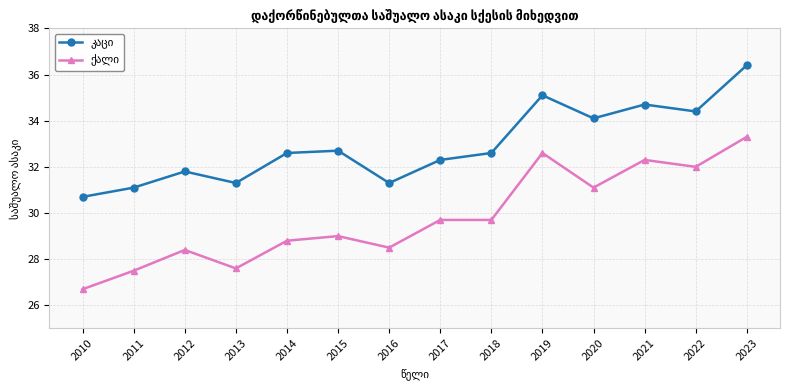

Does the chart display data point markers on the line(s)?

Yes